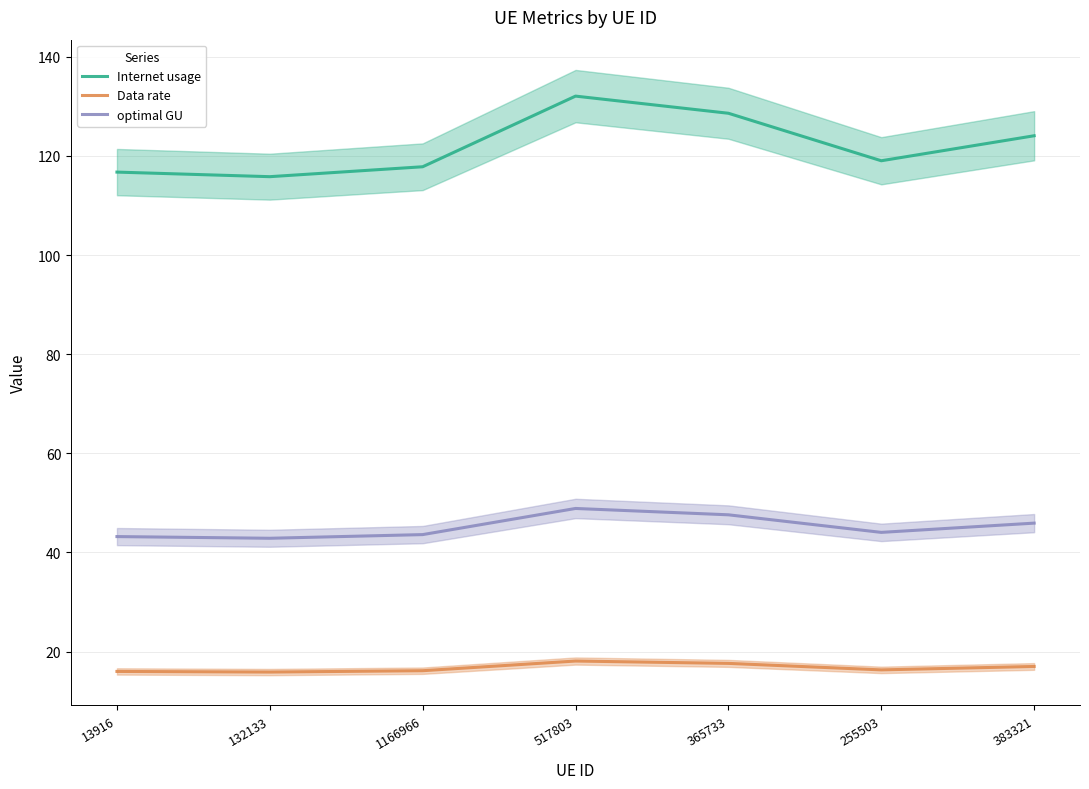

What position from the right is 383321?

1